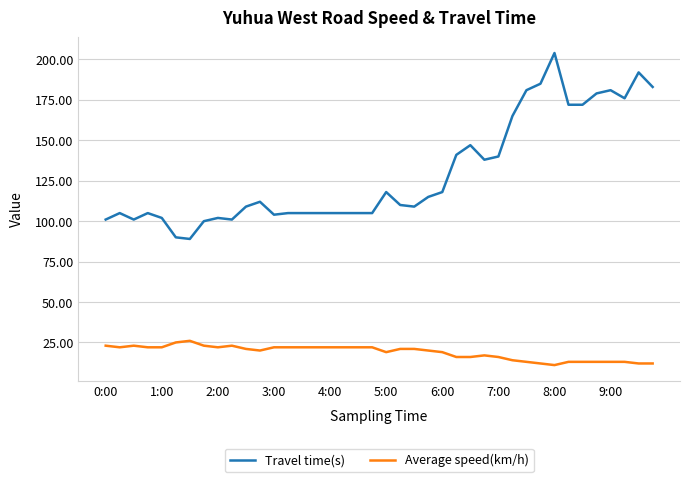

Rank the series by their average value, from lowest to highest.

Average speed(km/h), Travel time(s)